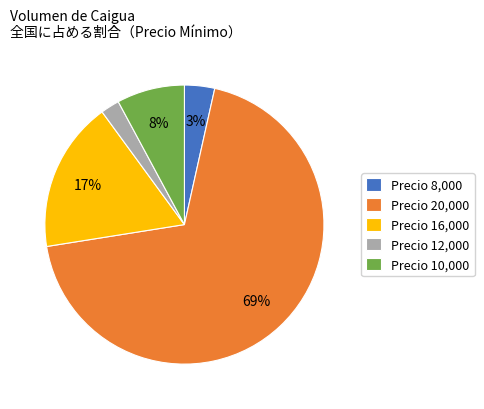

Is the sum of Precio 16,000 and Precio 10,000 greater than half?

No